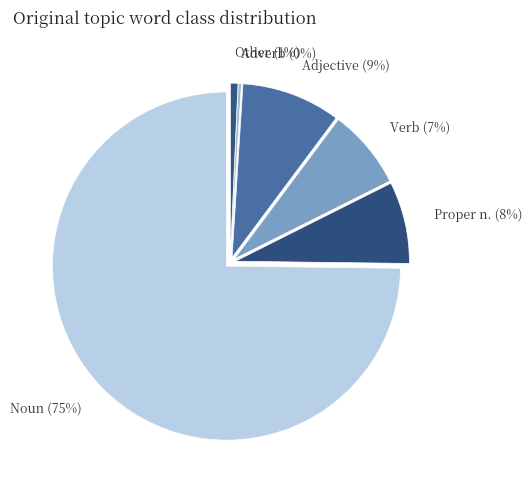

What is the largest slice in the pie chart?

Noun